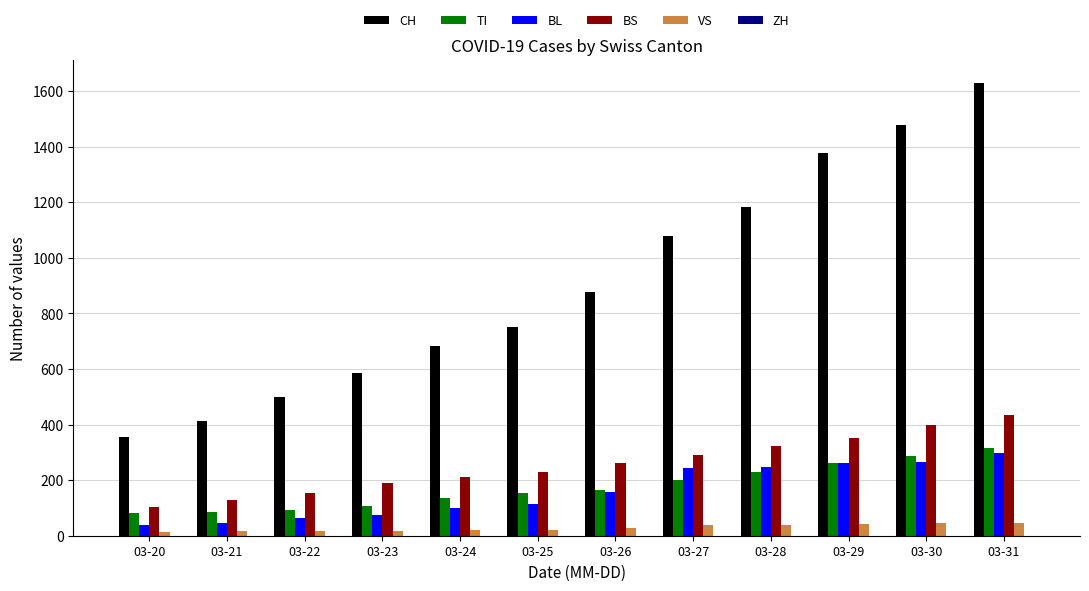

What is the minimum value for CH?

355